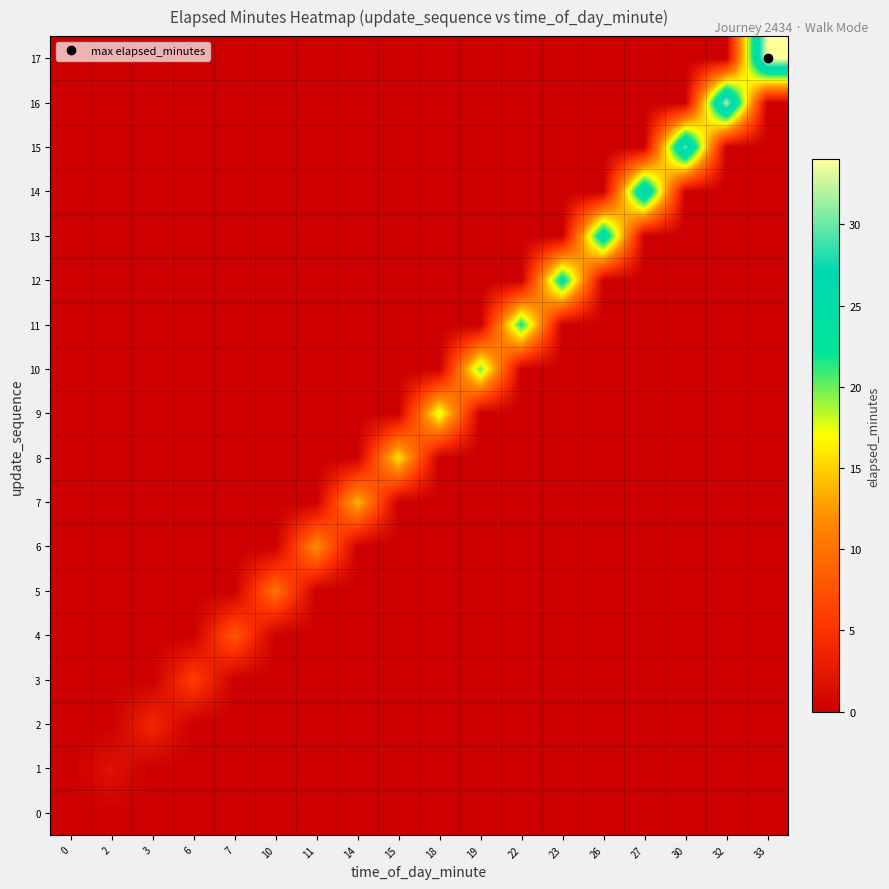

Reading left to right, list all the values displayed in this chart.

0: 0=0	2=0	3=0	6=0	7=0	10=0	11=0	14=0	15=0	18=0	19=0	22=0	23=0	26=0	27=0	30=0	32=0	33=0
1: 0=0	2=2	3=0	6=0	7=0	10=0	11=0	14=0	15=0	18=0	19=0	22=0	23=0	26=0	27=0	30=0	32=0	33=0
2: 0=0	2=0	3=4	6=0	7=0	10=0	11=0	14=0	15=0	18=0	19=0	22=0	23=0	26=0	27=0	30=0	32=0	33=0
3: 0=0	2=0	3=0	6=6	7=0	10=0	11=0	14=0	15=0	18=0	19=0	22=0	23=0	26=0	27=0	30=0	32=0	33=0
4: 0=0	2=0	3=0	6=0	7=8	10=0	11=0	14=0	15=0	18=0	19=0	22=0	23=0	26=0	27=0	30=0	32=0	33=0
5: 0=0	2=0	3=0	6=0	7=0	10=10	11=0	14=0	15=0	18=0	19=0	22=0	23=0	26=0	27=0	30=0	32=0	33=0
6: 0=0	2=0	3=0	6=0	7=0	10=0	11=12	14=0	15=0	18=0	19=0	22=0	23=0	26=0	27=0	30=0	32=0	33=0
7: 0=0	2=0	3=0	6=0	7=0	10=0	11=0	14=14	15=0	18=0	19=0	22=0	23=0	26=0	27=0	30=0	32=0	33=0
8: 0=0	2=0	3=0	6=0	7=0	10=0	11=0	14=0	15=16	18=0	19=0	22=0	23=0	26=0	27=0	30=0	32=0	33=0
9: 0=0	2=0	3=0	6=0	7=0	10=0	11=0	14=0	15=0	18=18	19=0	22=0	23=0	26=0	27=0	30=0	32=0	33=0
10: 0=0	2=0	3=0	6=0	7=0	10=0	11=0	14=0	15=0	18=0	19=20	22=0	23=0	26=0	27=0	30=0	32=0	33=0
11: 0=0	2=0	3=0	6=0	7=0	10=0	11=0	14=0	15=0	18=0	19=0	22=22	23=0	26=0	27=0	30=0	32=0	33=0
12: 0=0	2=0	3=0	6=0	7=0	10=0	11=0	14=0	15=0	18=0	19=0	22=0	23=24	26=0	27=0	30=0	32=0	33=0
13: 0=0	2=0	3=0	6=0	7=0	10=0	11=0	14=0	15=0	18=0	19=0	22=0	23=0	26=26	27=0	30=0	32=0	33=0
14: 0=0	2=0	3=0	6=0	7=0	10=0	11=0	14=0	15=0	18=0	19=0	22=0	23=0	26=0	27=28	30=0	32=0	33=0
15: 0=0	2=0	3=0	6=0	7=0	10=0	11=0	14=0	15=0	18=0	19=0	22=0	23=0	26=0	27=0	30=30	32=0	33=0
16: 0=0	2=0	3=0	6=0	7=0	10=0	11=0	14=0	15=0	18=0	19=0	22=0	23=0	26=0	27=0	30=0	32=32	33=0
17: 0=0	2=0	3=0	6=0	7=0	10=0	11=0	14=0	15=0	18=0	19=0	22=0	23=0	26=0	27=0	30=0	32=0	33=34